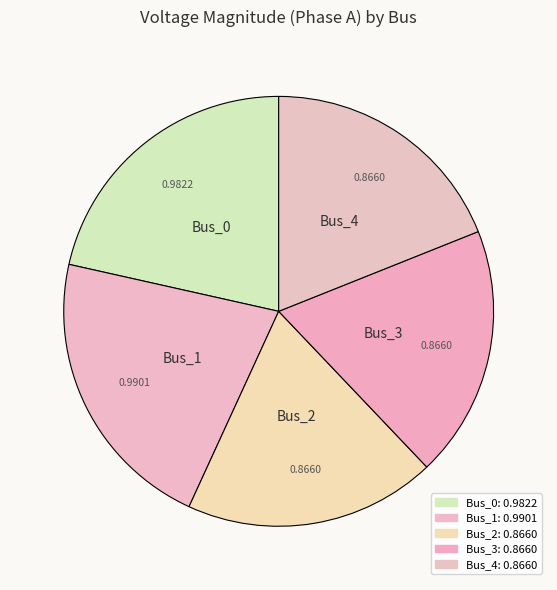

How many segments does this pie chart have?

5